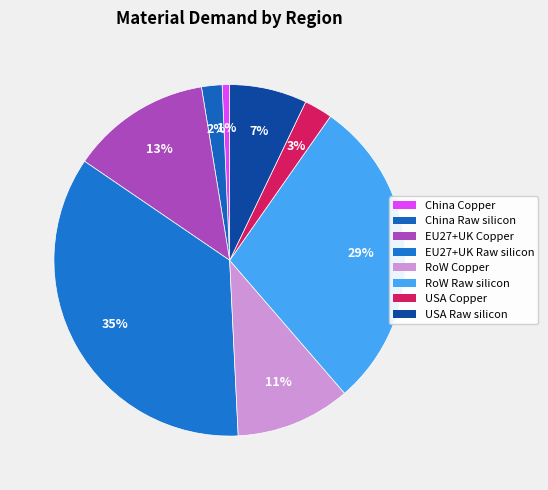

Which category has the smallest portion of the pie?

China Copper